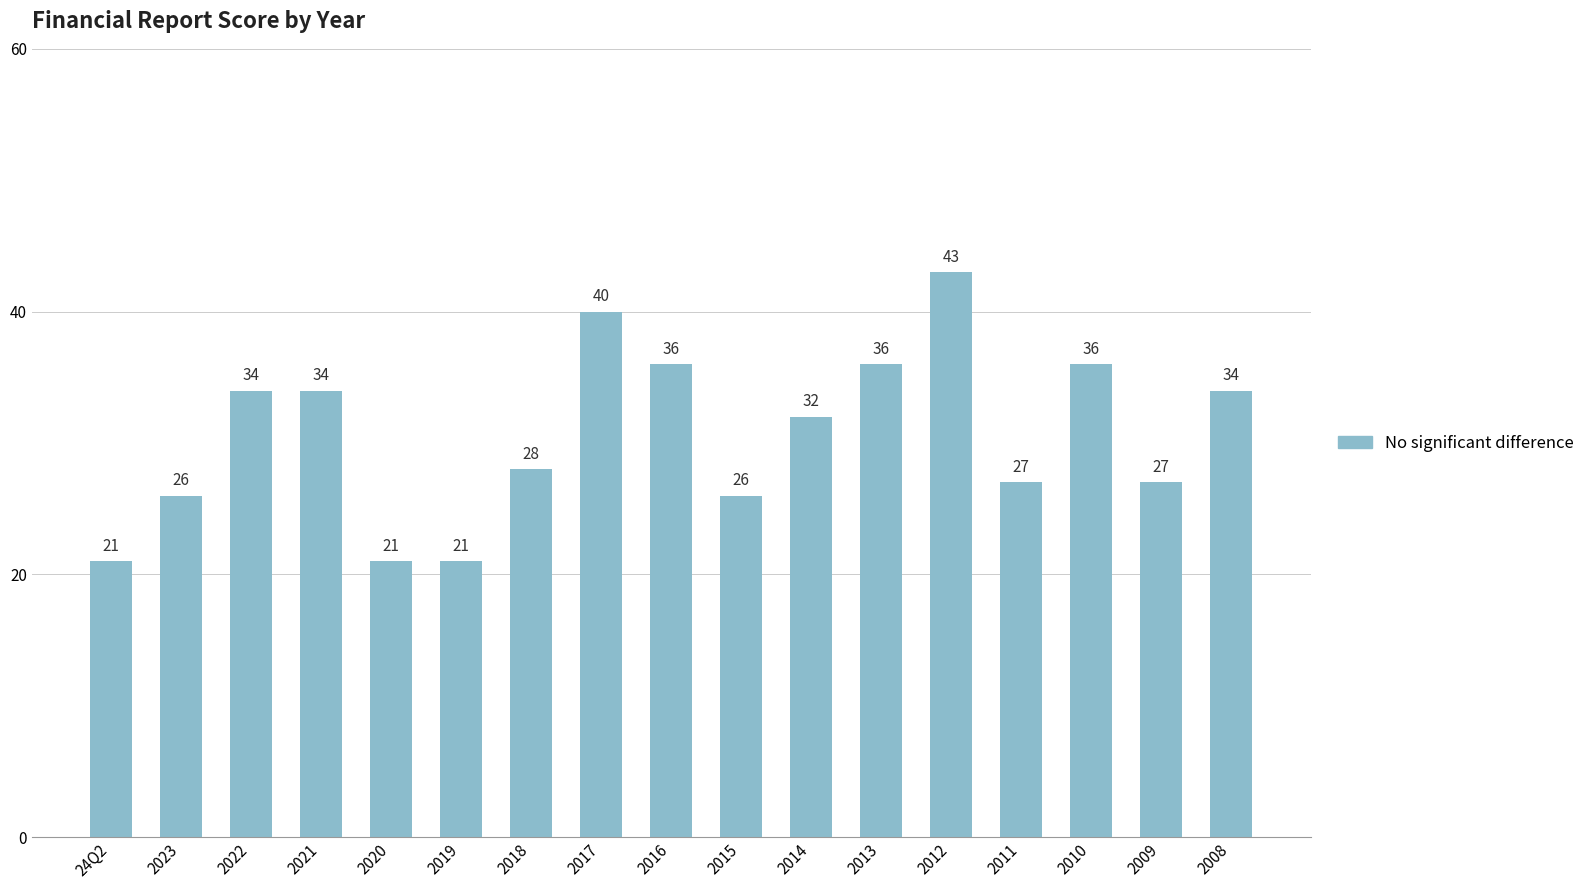

How many series are shown in this chart?

1